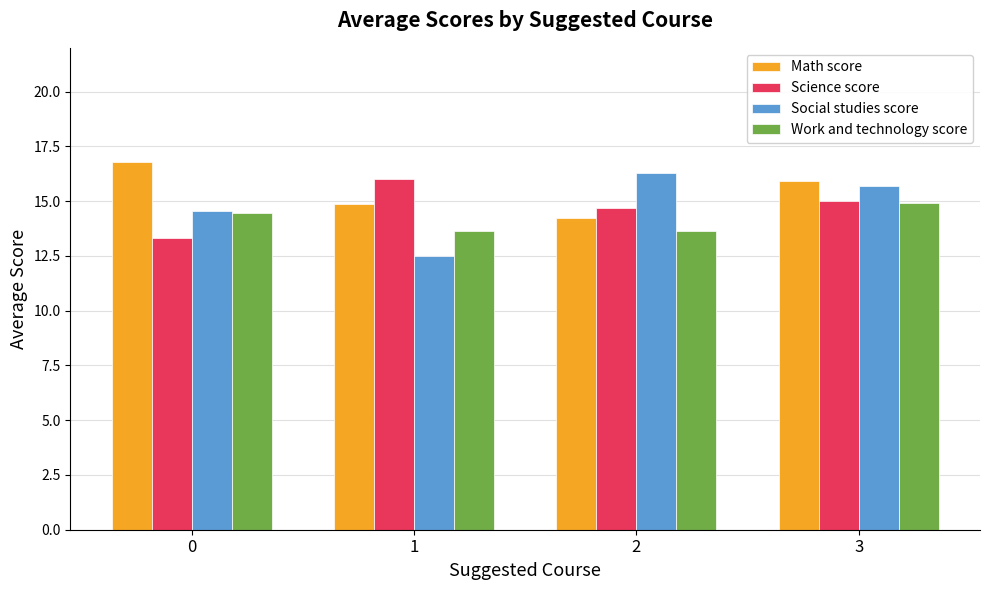

Reading right to left, list all the values displayed in this chart.

Math score: 3=15.9	2=14.2	1=14.9	0=16.8
Science score: 3=15.0	2=14.7	1=16.0	0=13.3
Social studies score: 3=15.7	2=16.3	1=12.5	0=14.6
Work and technology score: 3=14.9	2=13.6	1=13.6	0=14.4